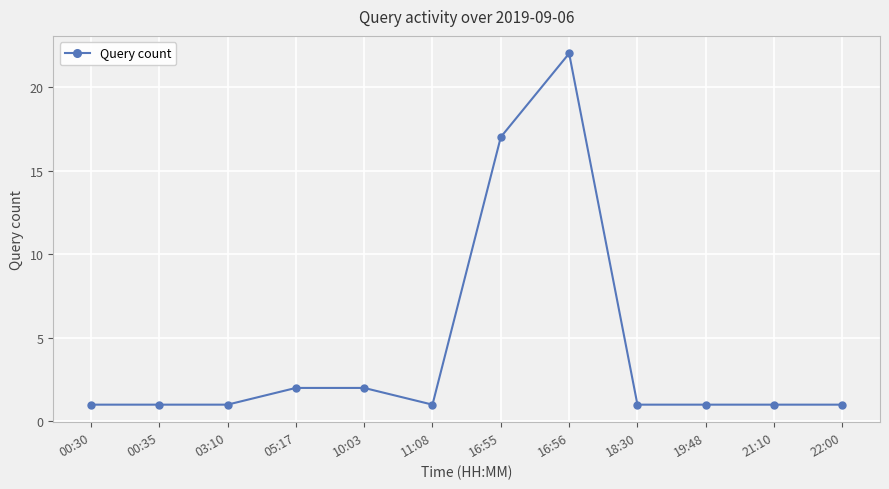

What is the difference between the maximum and minimum values?

21